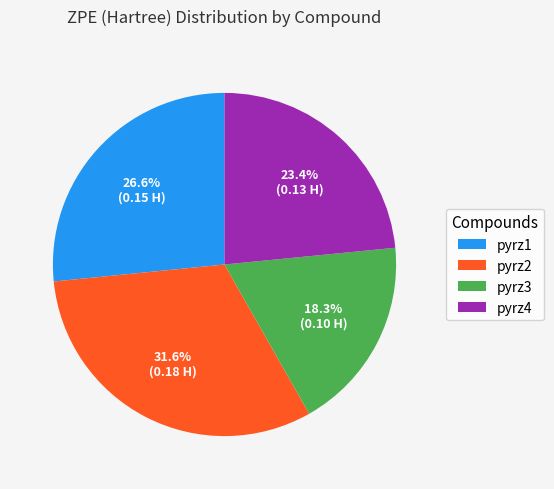

True or false: pyrz3 accounts for 18% of the total.

True